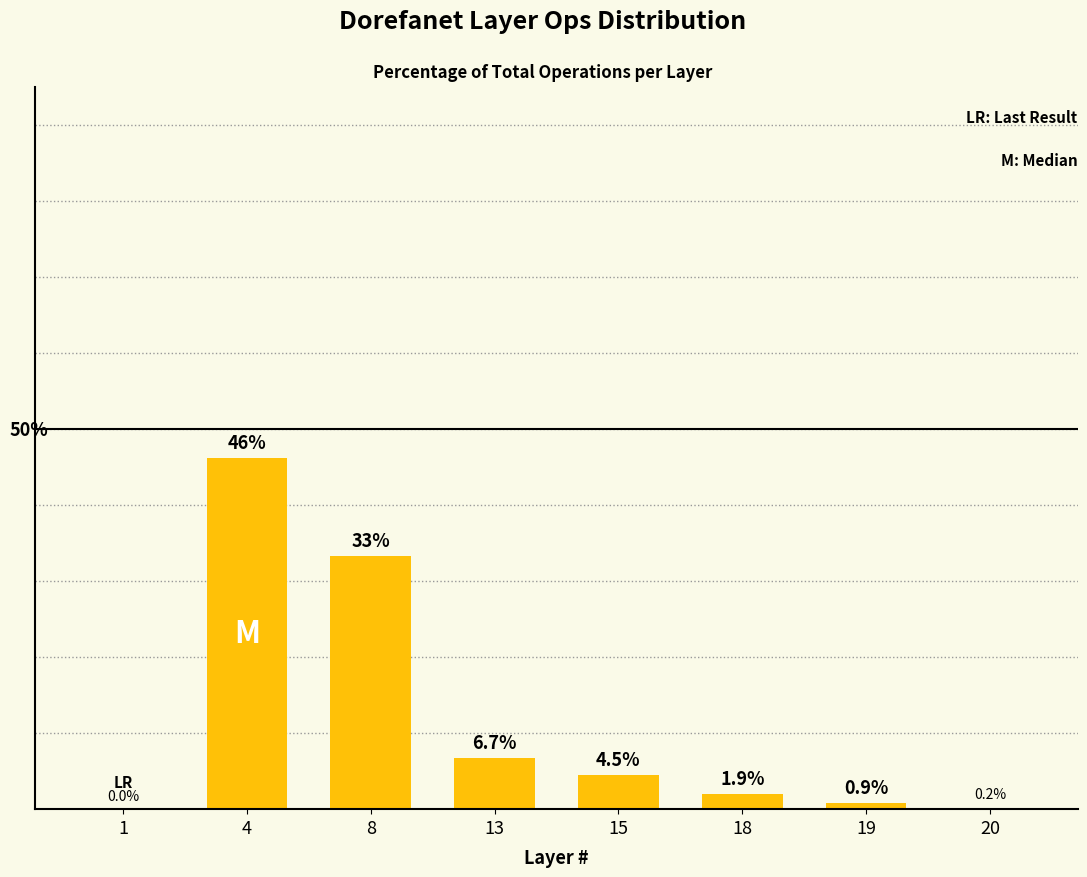

The value at 20 is 0.1. True or false?

False